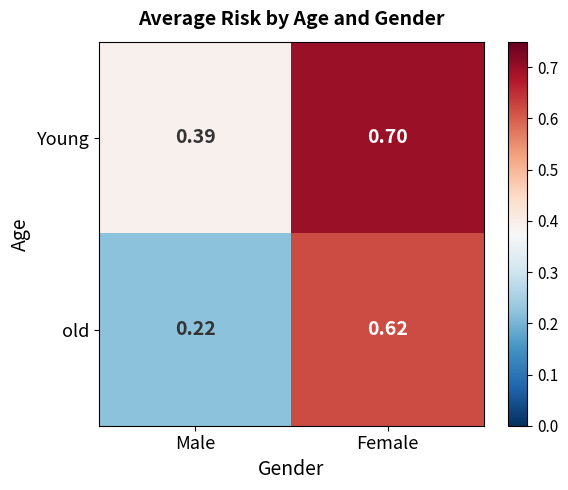

Between Male and Female, which series saw the biggest shift?

old